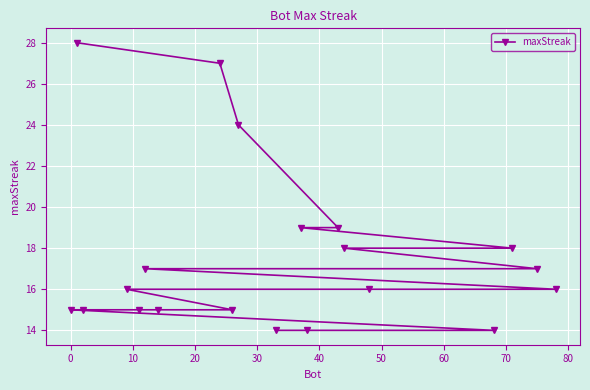

What is the minimum value shown in the chart?

14